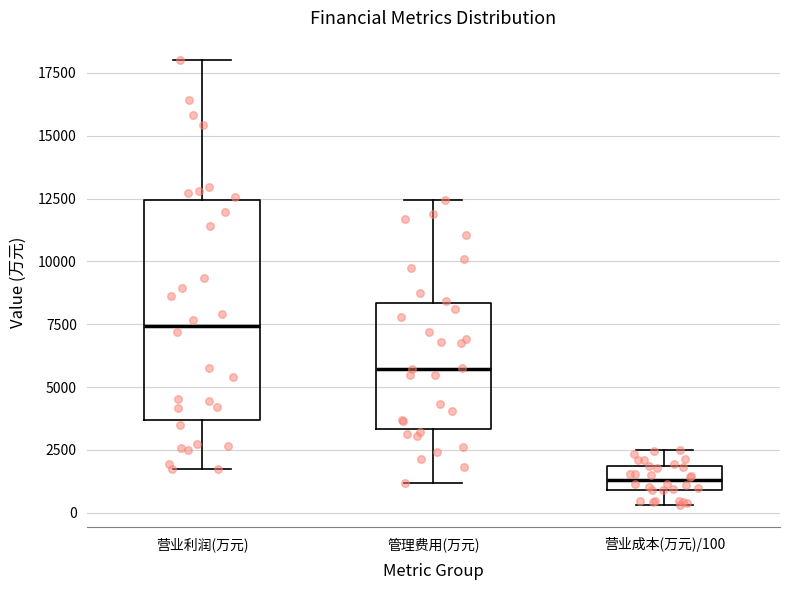

Where is the upper edge of the box for 管理费用(万元) on the y-axis? The values are not printed on the chart, so give them approximately, as read against the axis.

8500